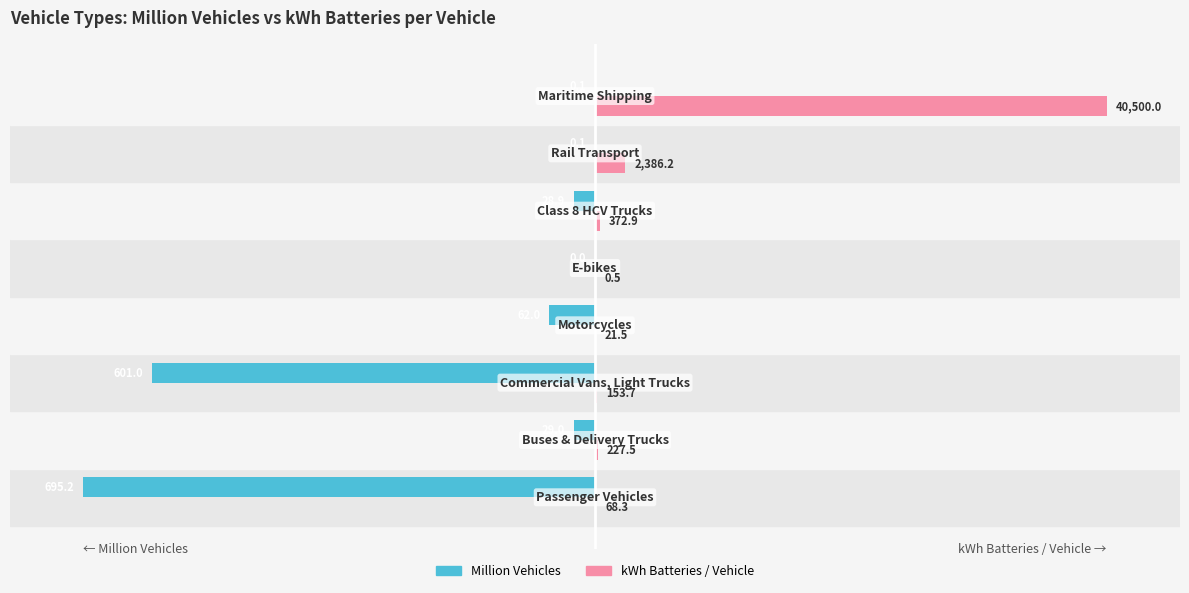

What are all the series names shown in the legend?

Million Vehicles, kWh Batteries / Vehicle